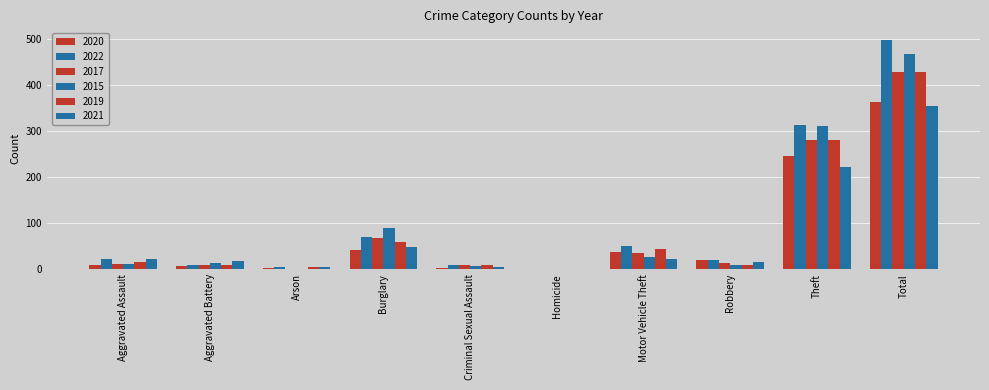

The value of 2020 at Criminal Sexual Assault is 1. True or false?

False